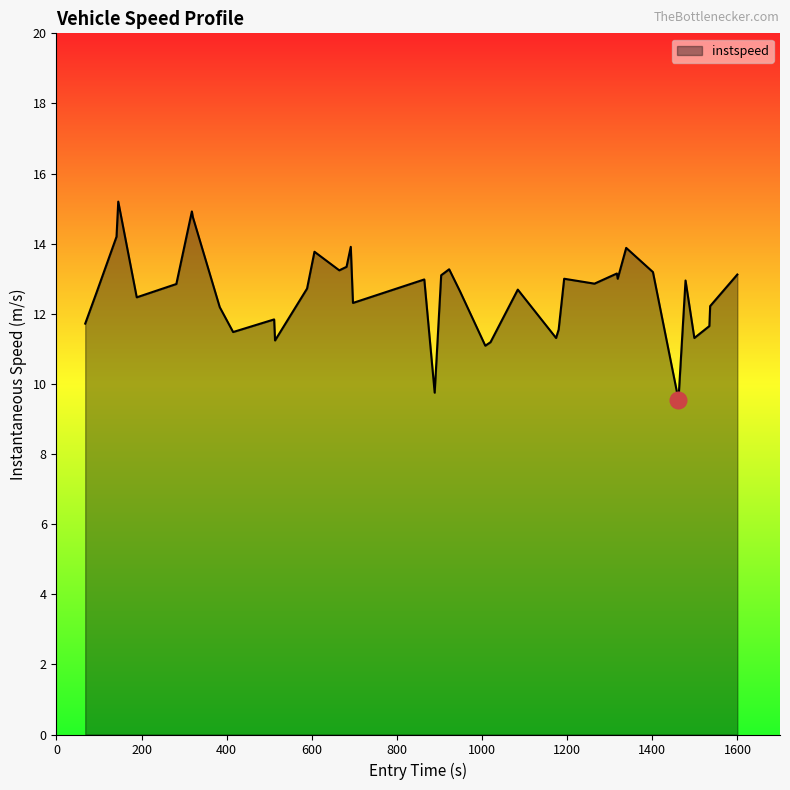

Count the number of values greater than 12.

28